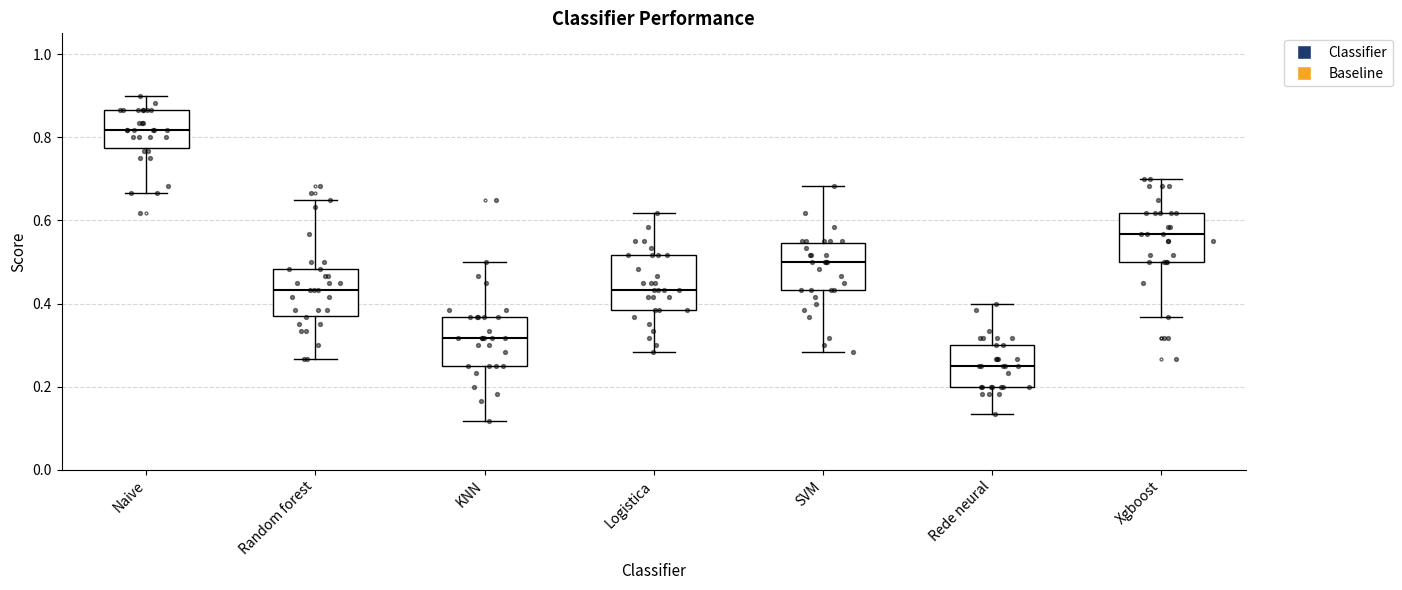

Where does the median line of the box for Naive sit on the y-axis? The values are not printed on the chart, so give them approximately, as read against the axis.

0.82